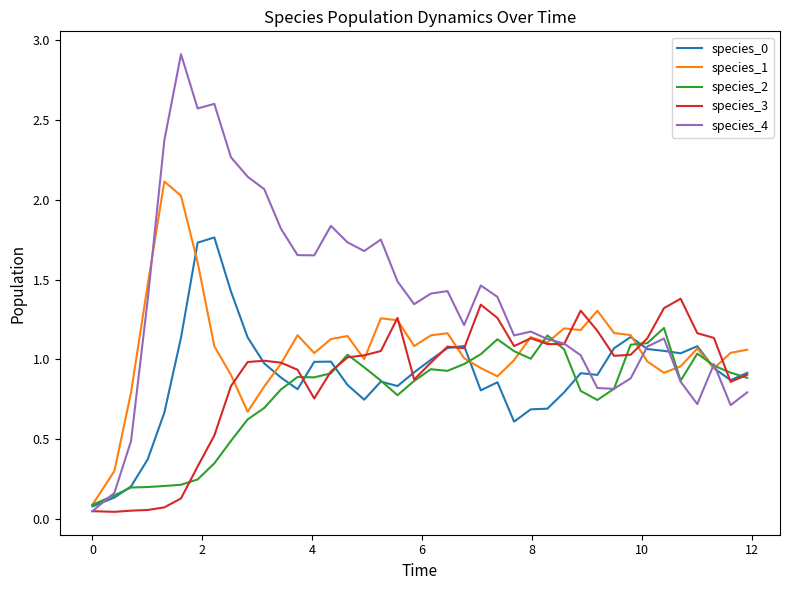

What is the maximum value shown in the chart?

2.9